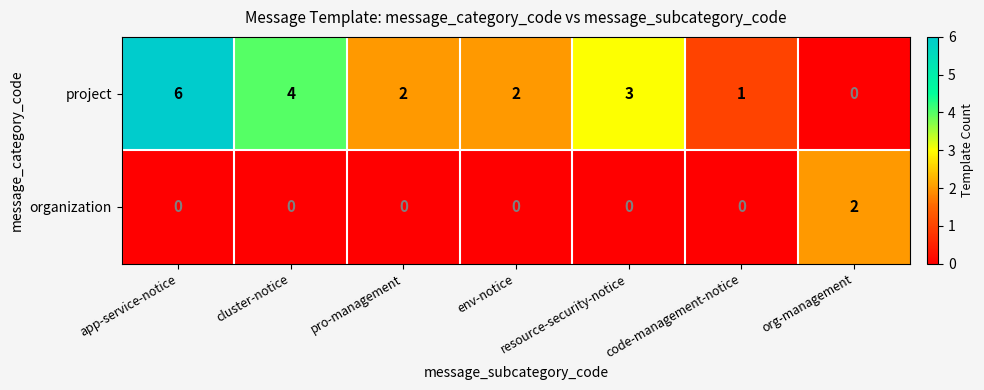

What is the difference between the maximum and minimum values in the project series?

6